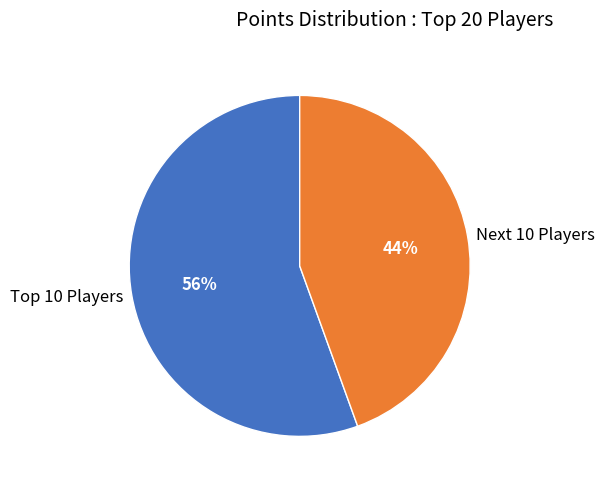

To the nearest percent, what percentage of the pie is Next 10 Players?

44%